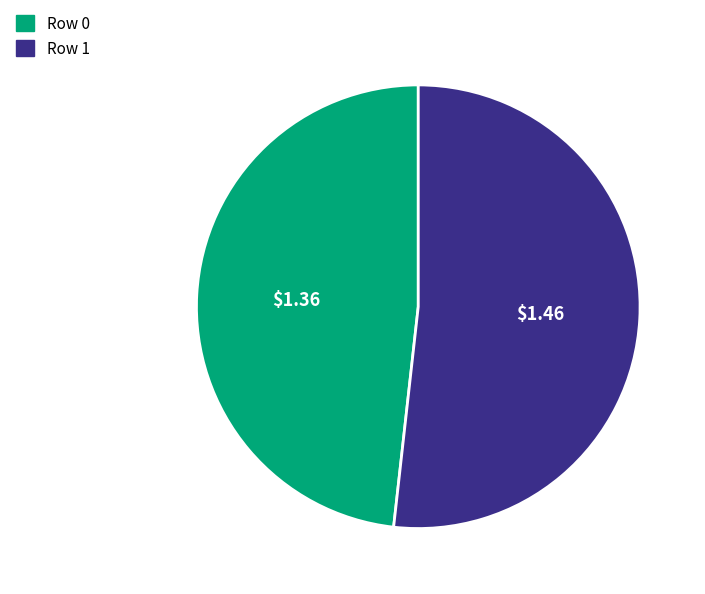

What is the ratio of the value at Row 1 to the value at Row 0?

1.1